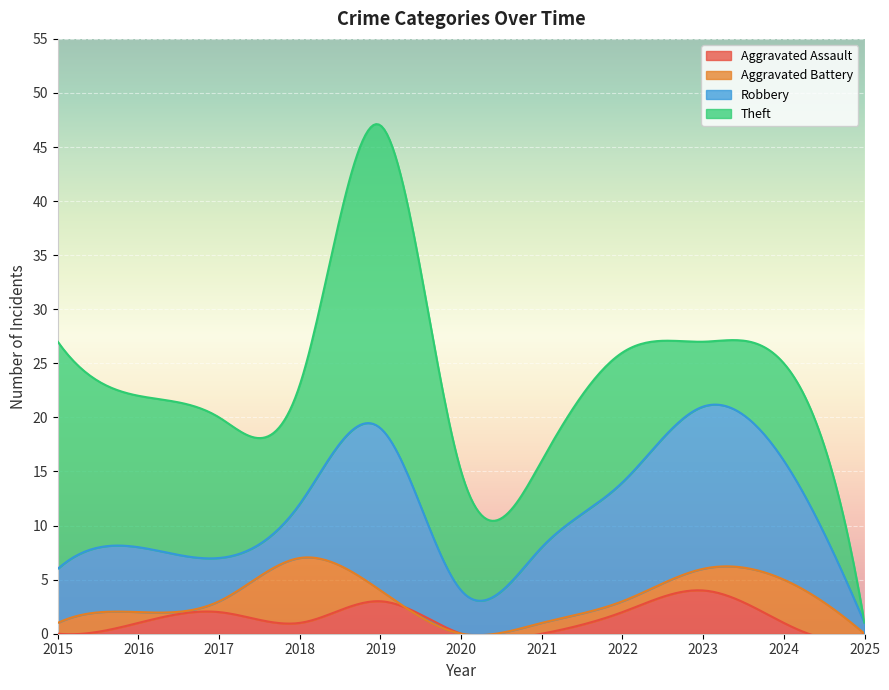

What is the difference between the Theft values at 2023 and 2015?

15